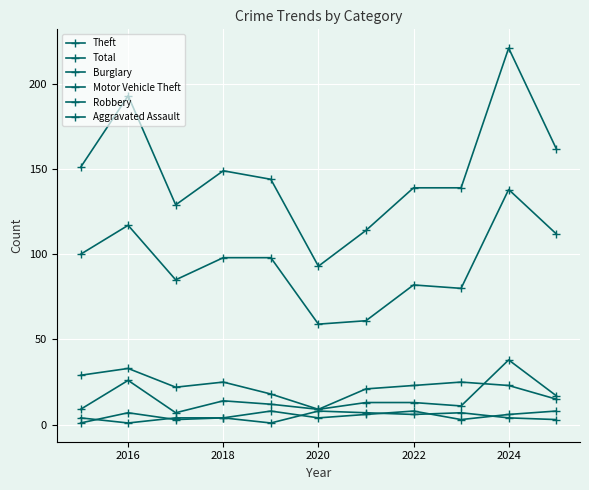

How many lines are shown in the chart?

6